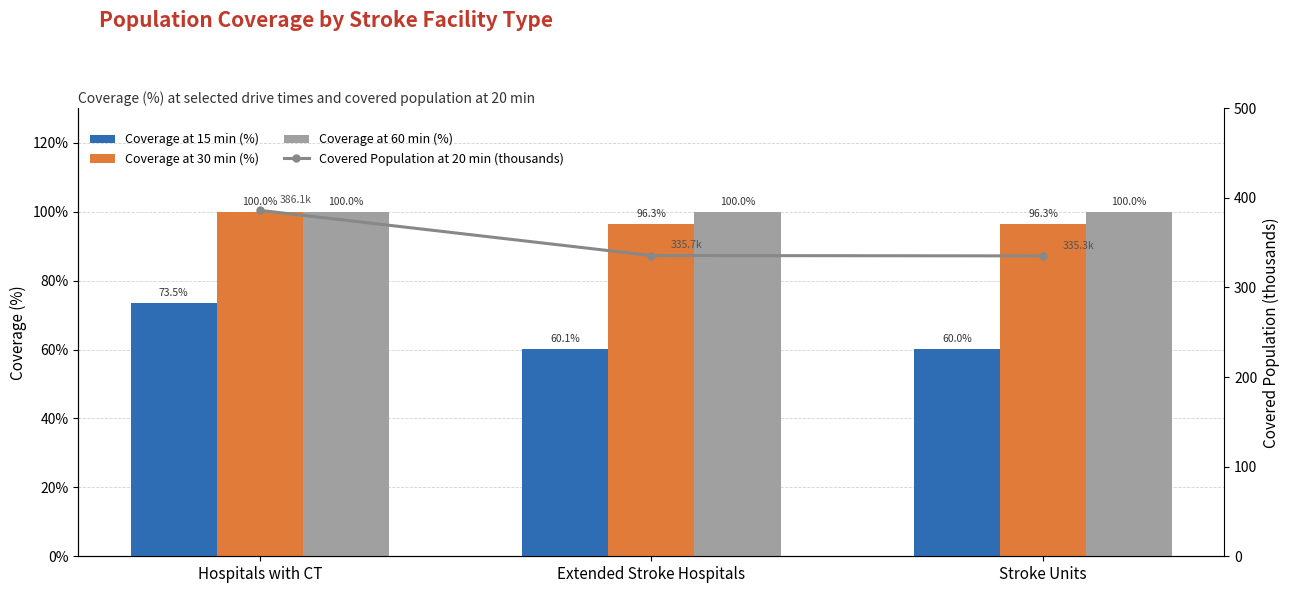

Reading left to right, list all the values displayed in this chart.

Coverage at 15 min (%): 73.5	60.1	60.0
Coverage at 30 min (%): 100.0	96.3	96.3
Coverage at 60 min (%): 100.0	100.0	100.0
Covered Population at 20 min (thousands): 386.1	335.7	335.3